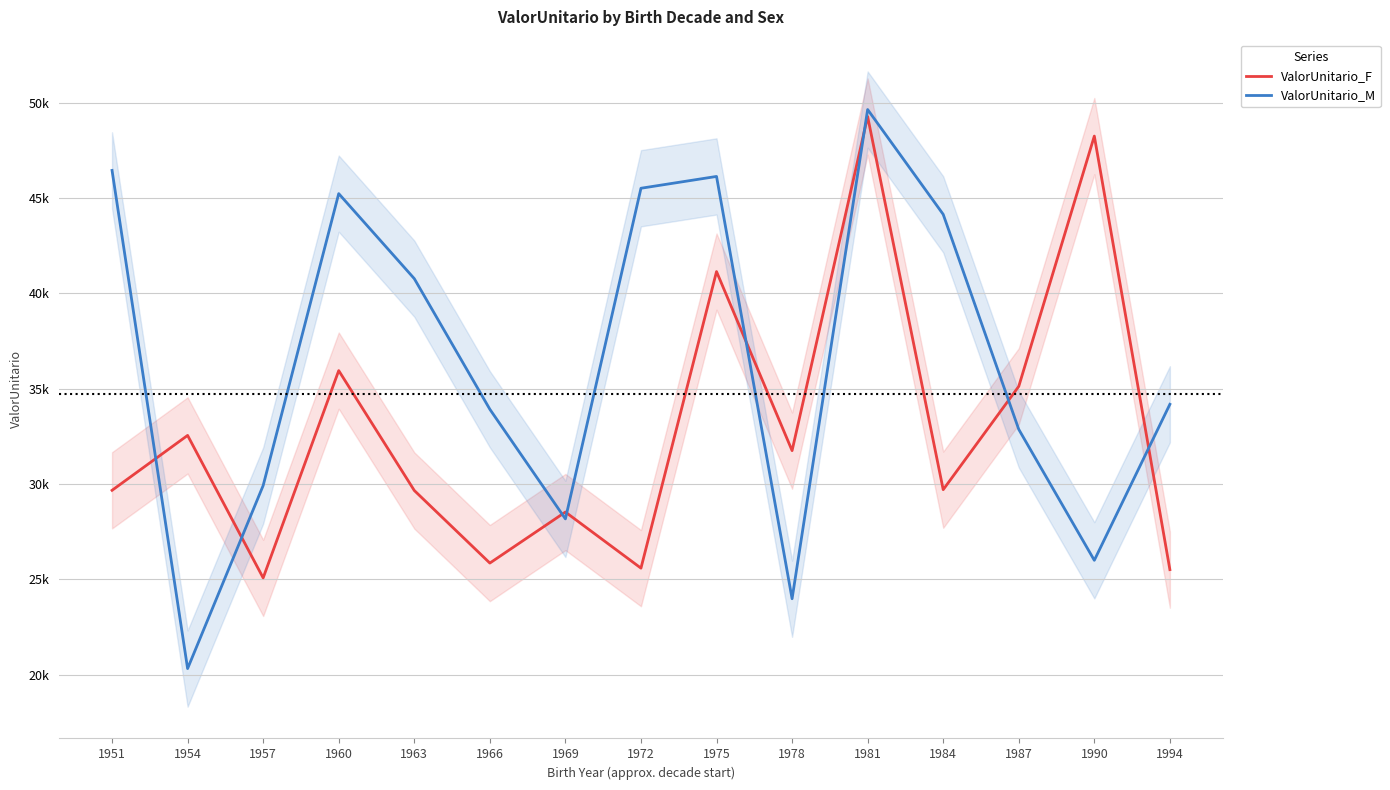

The value of ValorUnitario_M at 1994 is 34181.7. True or false?

True